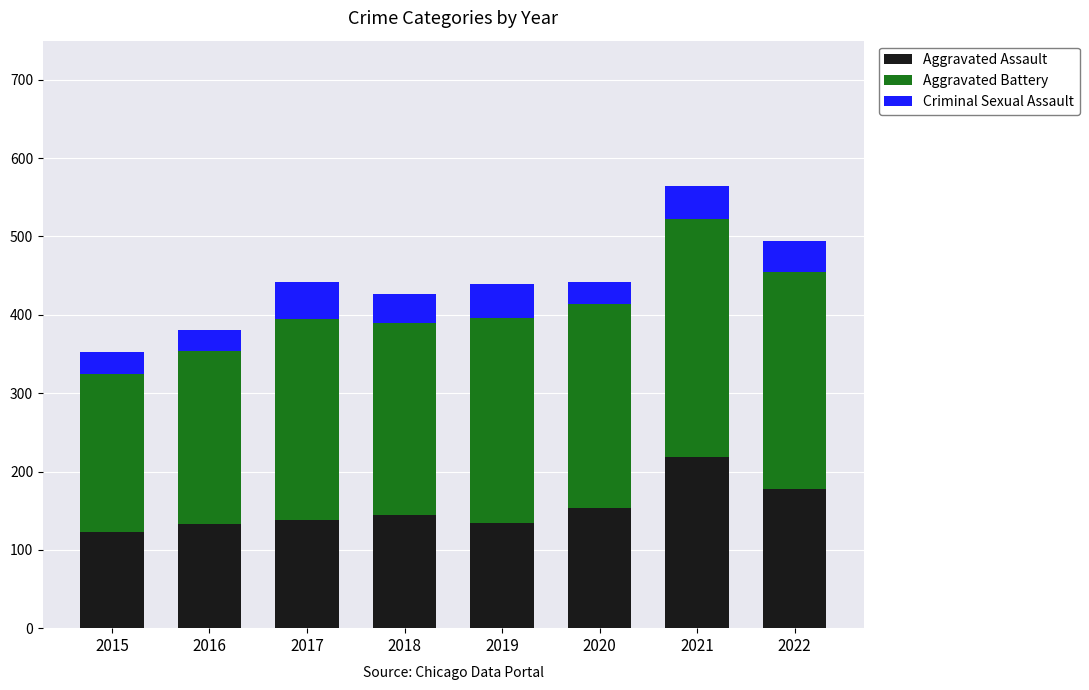

At which label does Aggravated Assault reach its peak?

2021